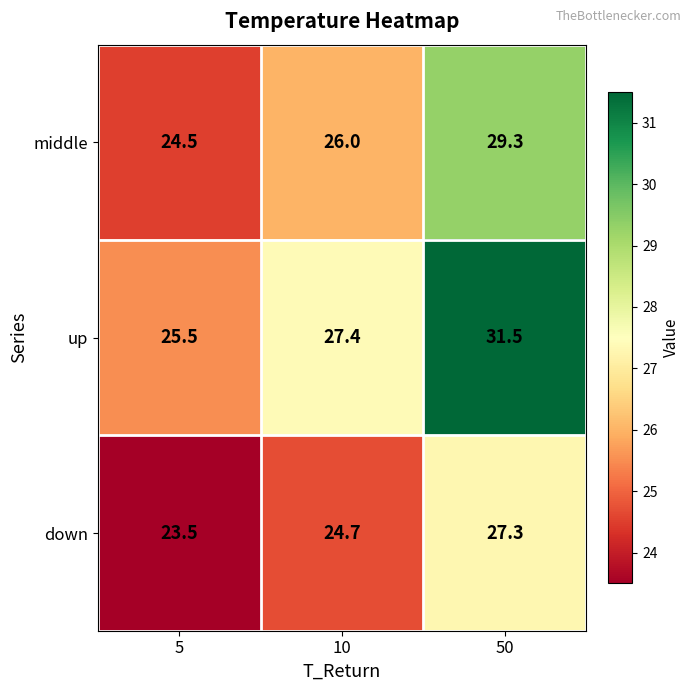

At which category does the chart reach its peak across all series?

50